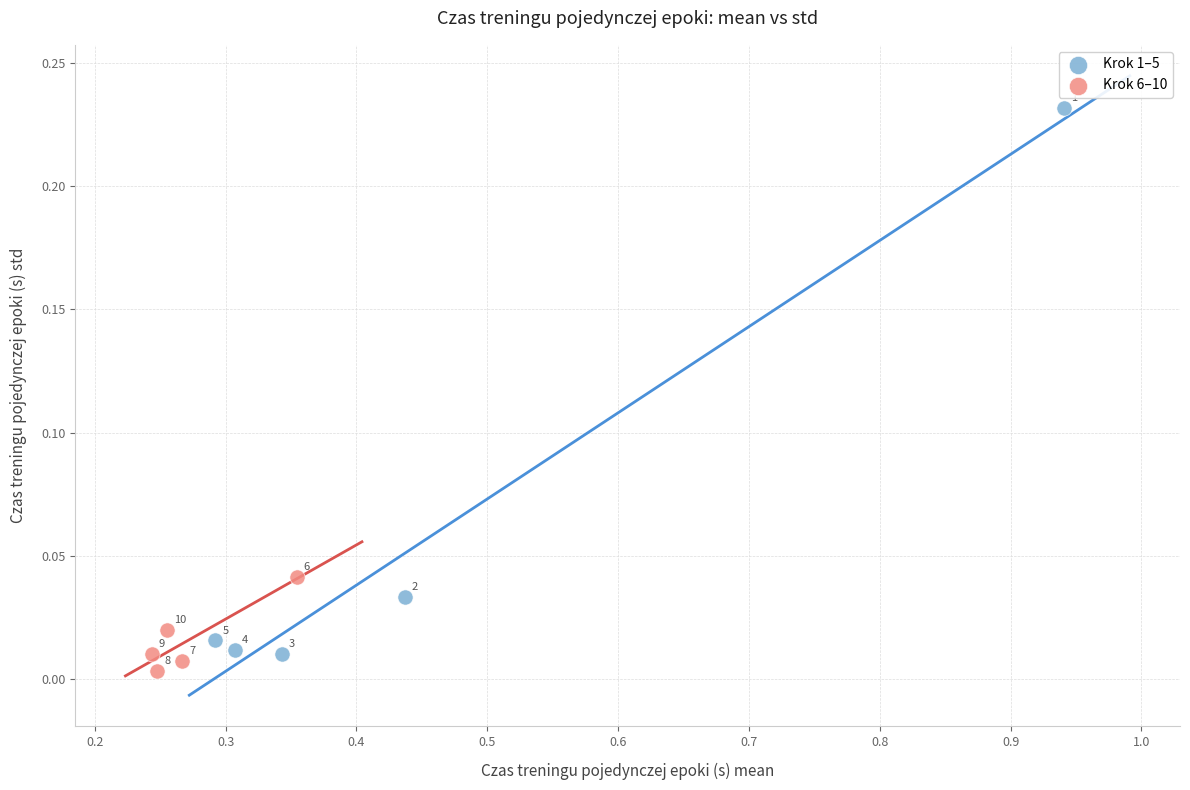

What are all the series names shown in the legend?

Krok 1–5, Krok 6–10